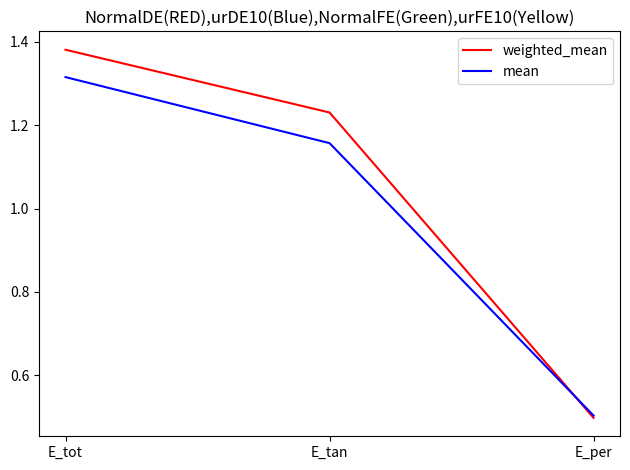

Rank the series by their average value, from lowest to highest.

mean, weighted_mean